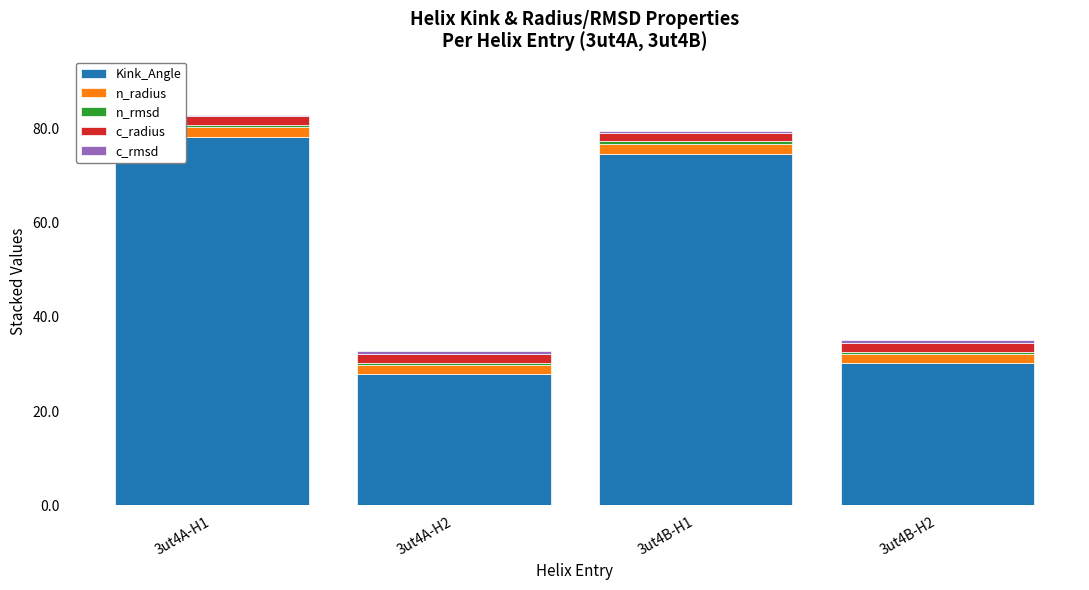

True or false: Kink_Angle has a value of 27.9 at 3ut4A-H2.

True